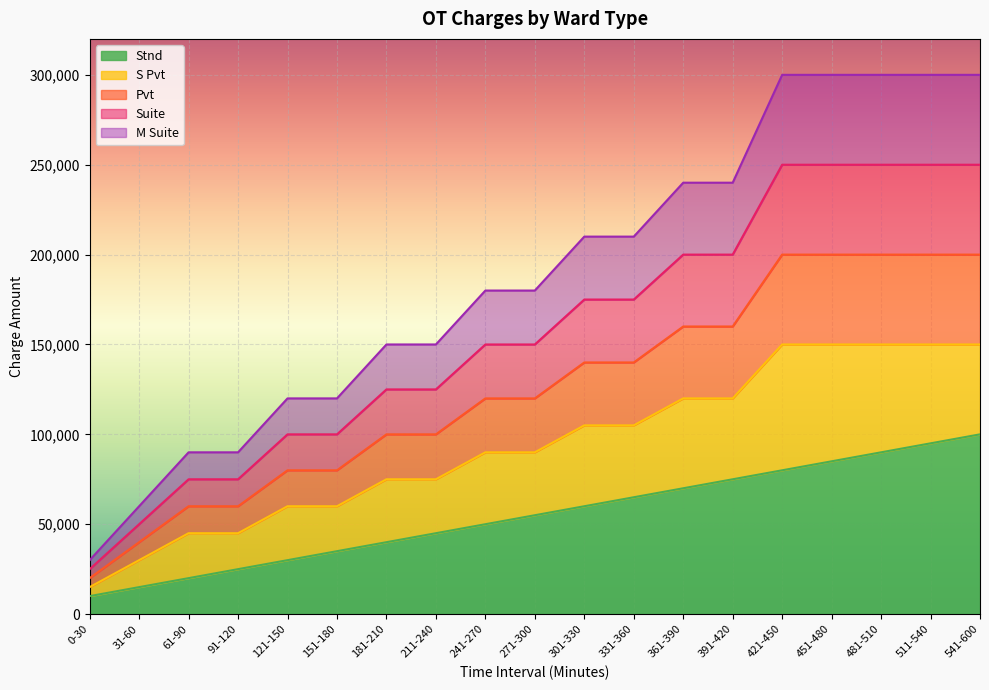

Reading left to right, what are all the values shown in this chart?

Stnd: 10000	15000	20000	25000	30000	35000	40000	45000	50000	55000	60000	65000	70000	75000	80000	85000	90000	95000	100000
S Pvt: 15000	30000	45000	45000	60000	60000	75000	75000	90000	90000	105000	105000	120000	120000	150000	150000	150000	150000	150000
Pvt: 20000	40000	60000	60000	80000	80000	100000	100000	120000	120000	140000	140000	160000	160000	200000	200000	200000	200000	200000
Suite: 25000	50000	75000	75000	100000	100000	125000	125000	150000	150000	175000	175000	200000	200000	250000	250000	250000	250000	250000
M Suite: 30000	60000	90000	90000	120000	120000	150000	150000	180000	180000	210000	210000	240000	240000	300000	300000	300000	300000	300000